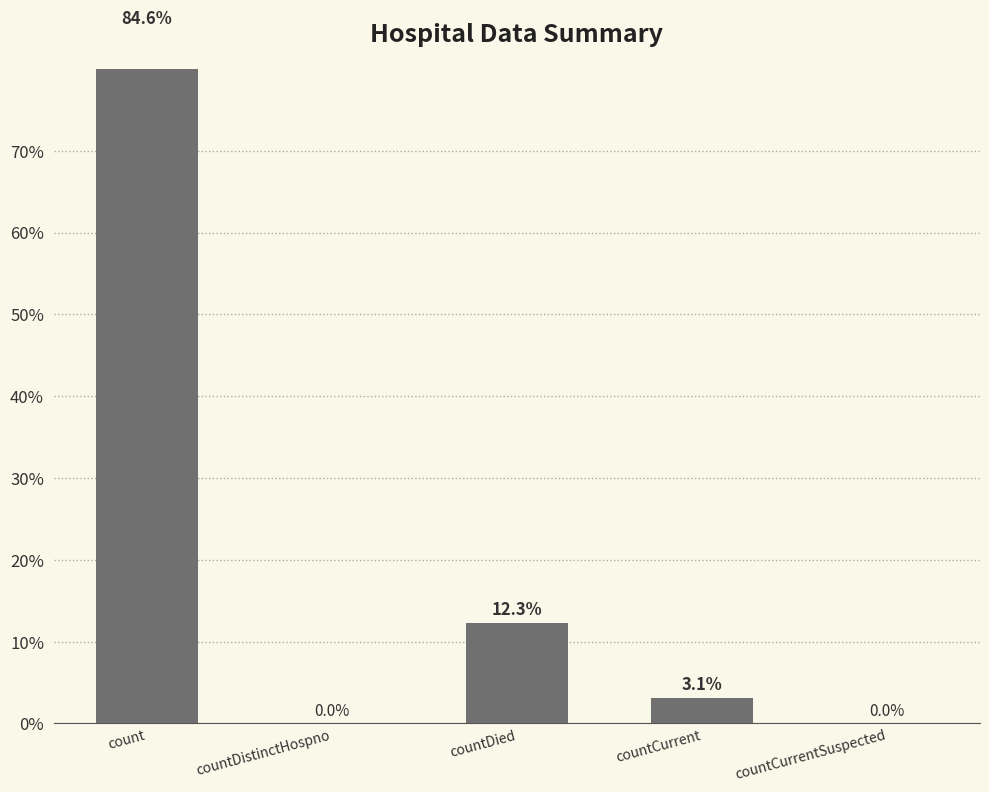

What is the label of the 5th bar from the left?

countCurrentSuspected